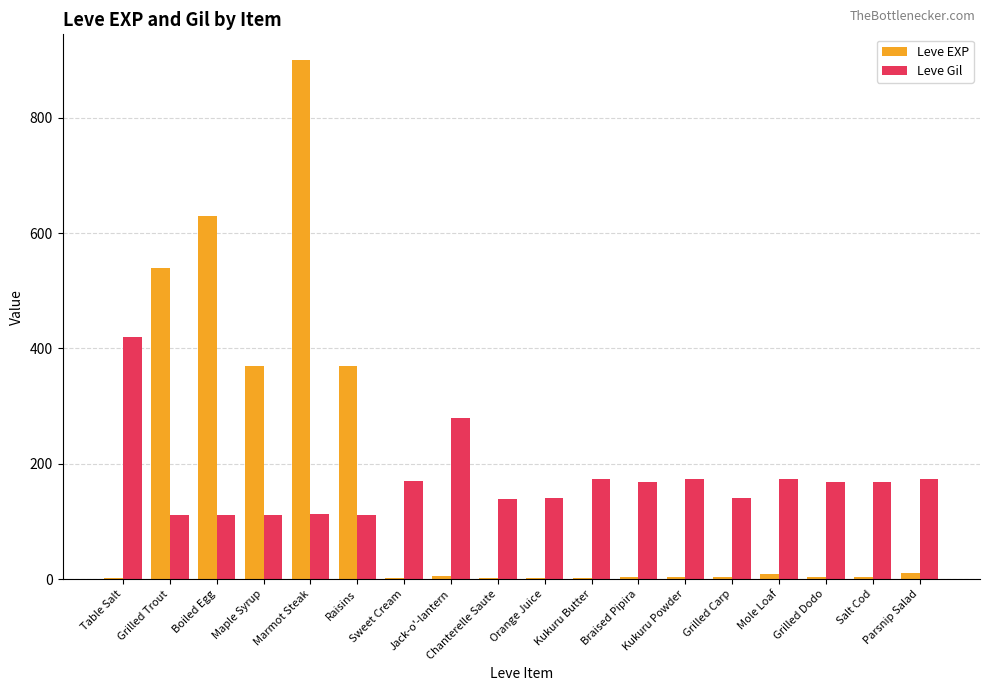

At which label is Leve Gil closest to 266?

Jack-o'-lantern